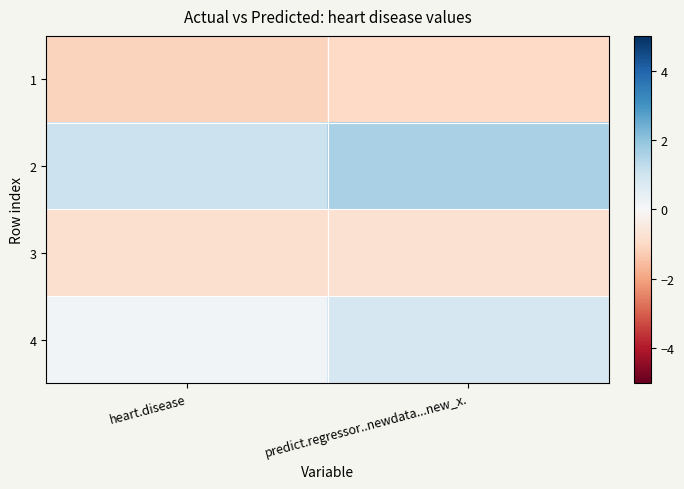

What is the total value across all series at heart.disease?

-0.7